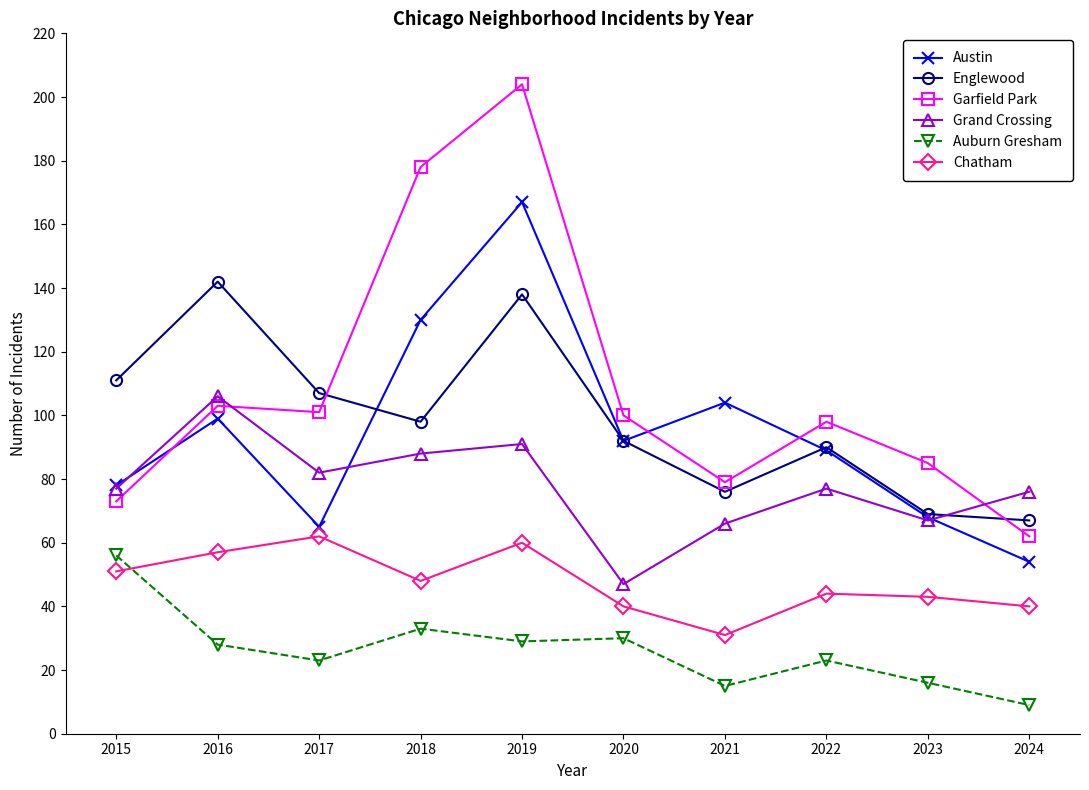

At which label does Austin reach its minimum?

2024